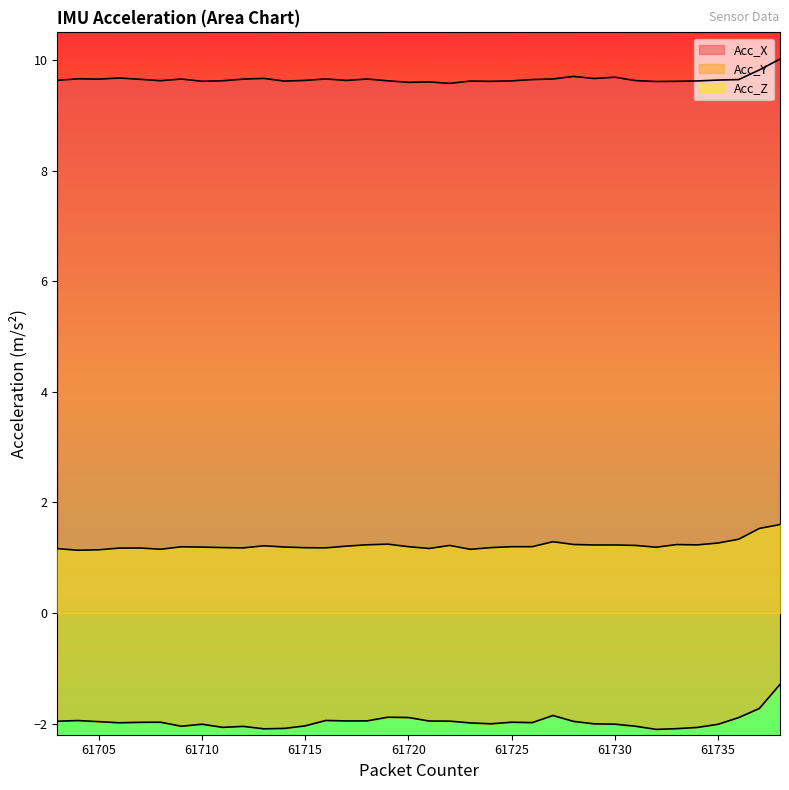

At which category is the sum across all series the highest?

61738